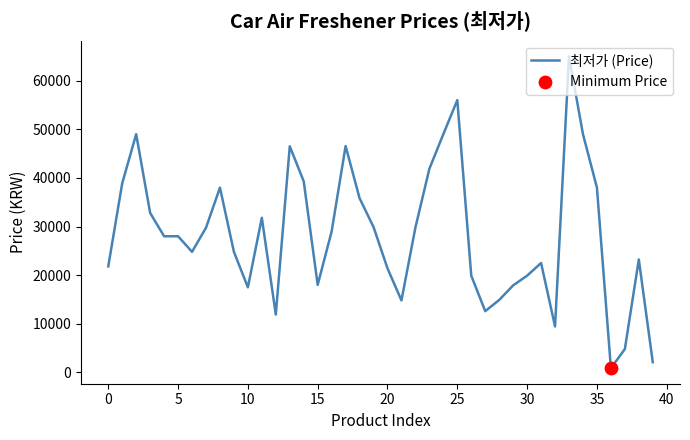

What is the difference between the maximum and minimum values?

64120